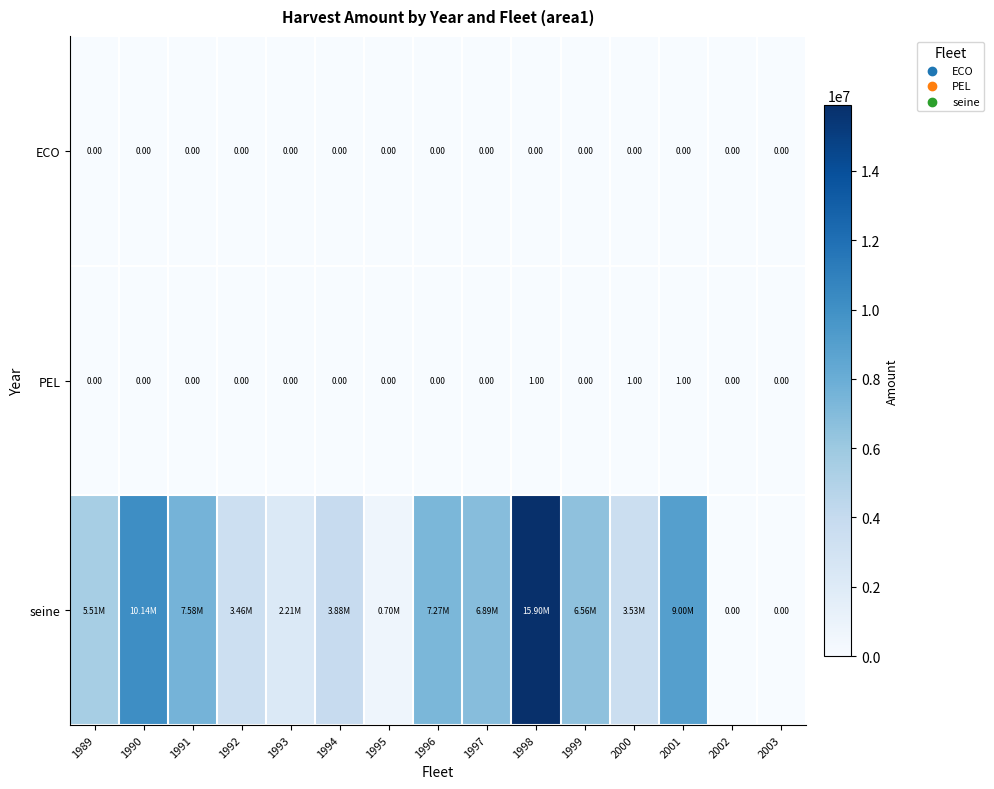

The seine series shows 21155672.7 at 1998. True or false?

False